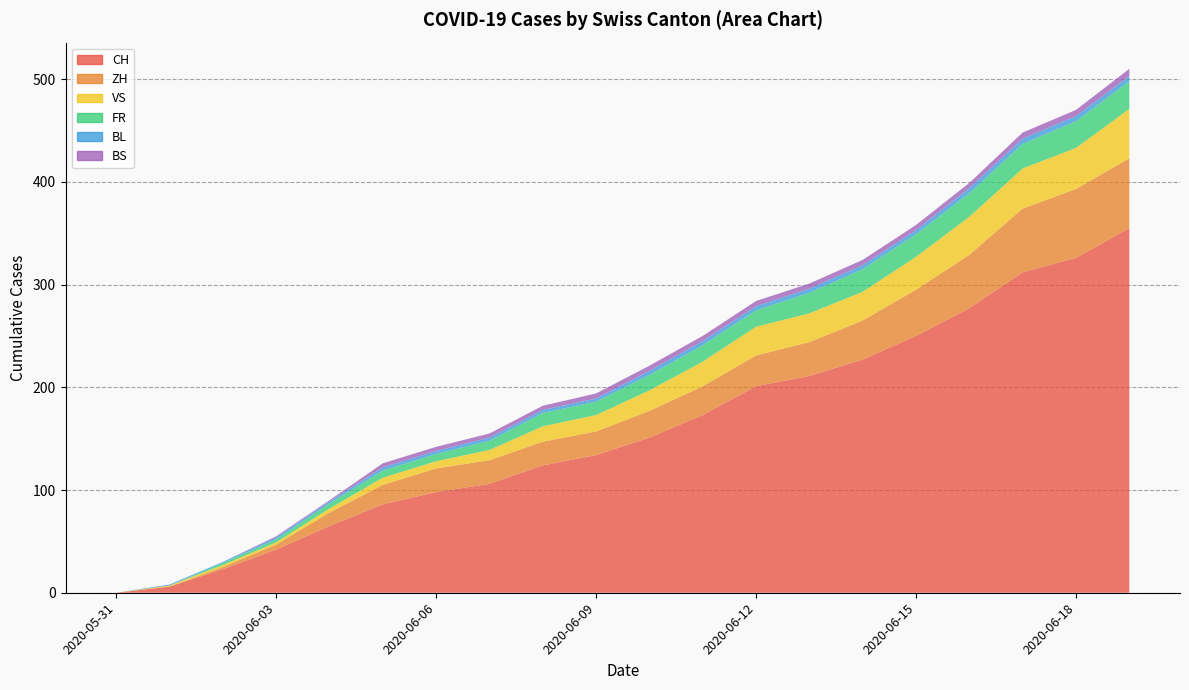

Reading right to left, what are all the values shown in this chart?

CH: 2020-06-19=355	2020-06-18=326	2020-06-17=312	2020-06-16=277	2020-06-15=250	2020-06-14=227	2020-06-13=211	2020-06-12=201	2020-06-11=173	2020-06-10=151	2020-06-09=134	2020-06-08=124	2020-06-07=106	2020-06-06=98	2020-06-05=86	2020-06-04=65	2020-06-03=42	2020-06-02=23	2020-06-01=6	2020-05-31=0
ZH: 2020-06-19=68	2020-06-18=67	2020-06-17=62	2020-06-16=52	2020-06-15=45	2020-06-14=38	2020-06-13=33	2020-06-12=30	2020-06-11=28	2020-06-10=26	2020-06-09=23	2020-06-08=23	2020-06-07=23	2020-06-06=23	2020-06-05=19	2020-06-04=13	2020-06-03=5	2020-06-02=2	2020-06-01=0	2020-05-31=0
VS: 2020-06-19=48	2020-06-18=40	2020-06-17=39	2020-06-16=37	2020-06-15=32	2020-06-14=28	2020-06-13=28	2020-06-12=28	2020-06-11=24	2020-06-10=20	2020-06-09=16	2020-06-08=15	2020-06-07=10	2020-06-06=7	2020-06-05=7	2020-06-04=4	2020-06-03=2	2020-06-02=2	2020-06-01=1	2020-05-31=0
FR: 2020-06-19=27	2020-06-18=26	2020-06-17=24	2020-06-16=23	2020-06-15=22	2020-06-14=22	2020-06-13=20	2020-06-12=16	2020-06-11=16	2020-06-10=15	2020-06-09=13	2020-06-08=13	2020-06-07=9	2020-06-06=7	2020-06-05=7	2020-06-04=5	2020-06-03=3	2020-06-02=2	2020-06-01=0	2020-05-31=0
BL: 2020-06-19=5	2020-06-18=5	2020-06-17=5	2020-06-16=5	2020-06-15=4	2020-06-14=4	2020-06-13=4	2020-06-12=4	2020-06-11=4	2020-06-10=4	2020-06-09=3	2020-06-08=3	2020-06-07=3	2020-06-06=3	2020-06-05=3	2020-06-04=2	2020-06-03=2	2020-06-02=1	2020-06-01=1	2020-05-31=0
BS: 2020-06-19=7	2020-06-18=6	2020-06-17=6	2020-06-16=5	2020-06-15=5	2020-06-14=5	2020-06-13=5	2020-06-12=5	2020-06-11=5	2020-06-10=5	2020-06-09=5	2020-06-08=4	2020-06-07=4	2020-06-06=4	2020-06-05=4	2020-06-04=1	2020-06-03=1	2020-06-02=0	2020-06-01=0	2020-05-31=0